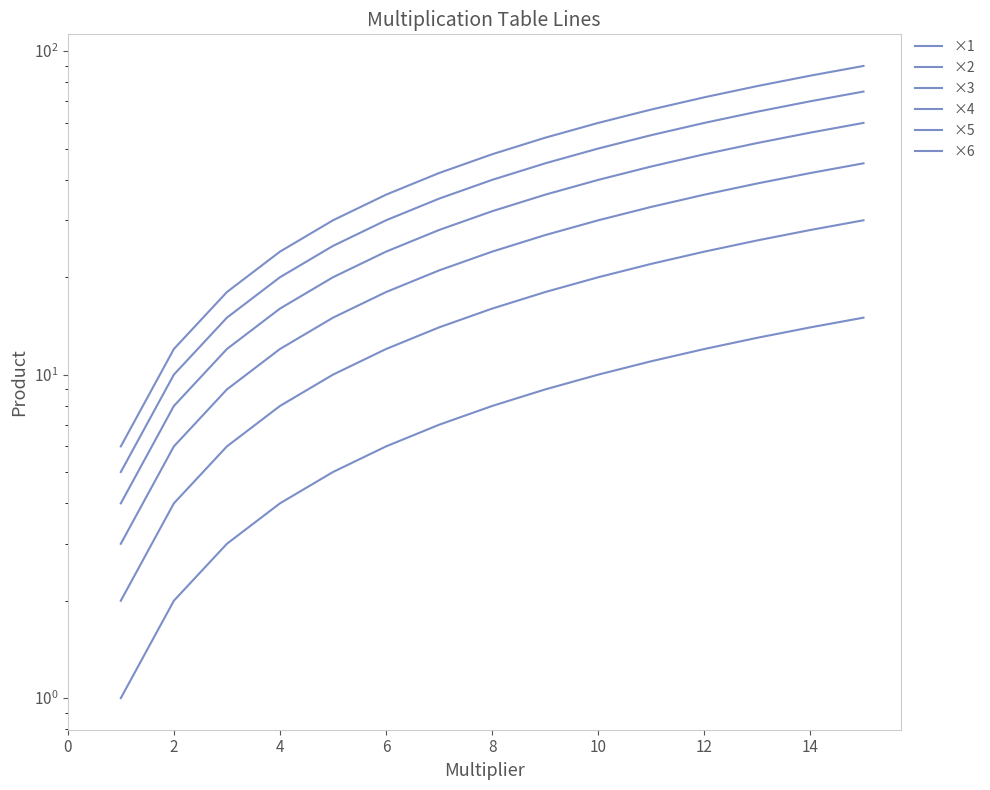

What is the highest value of the ×2 series?

30